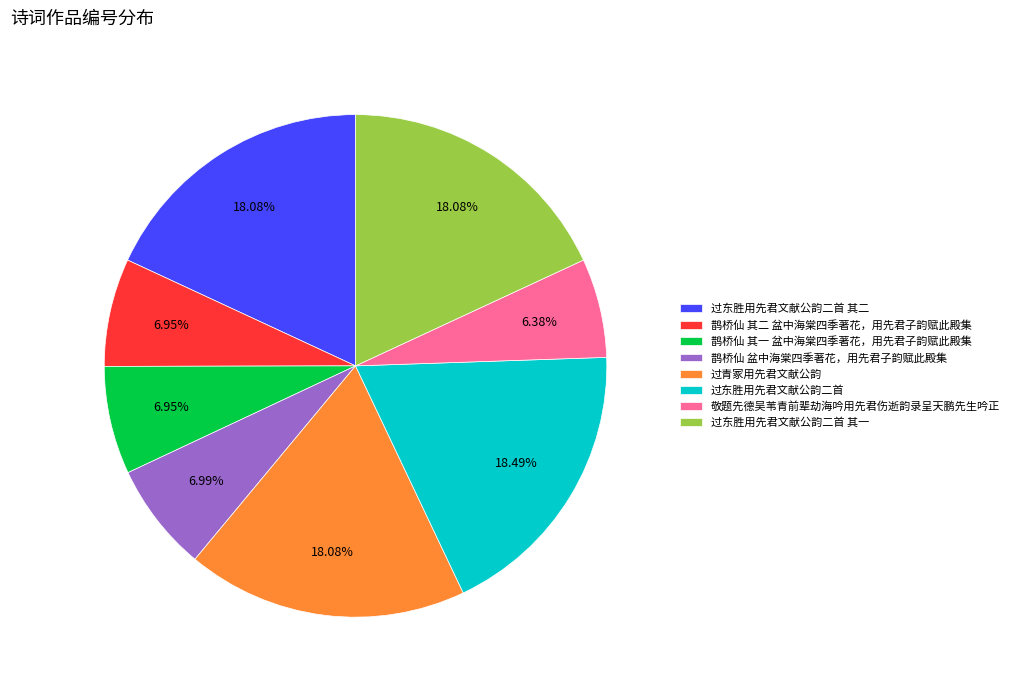

To the nearest percent, what portion does 过东胜用先君文献公韵二首 其二 represent?

18%